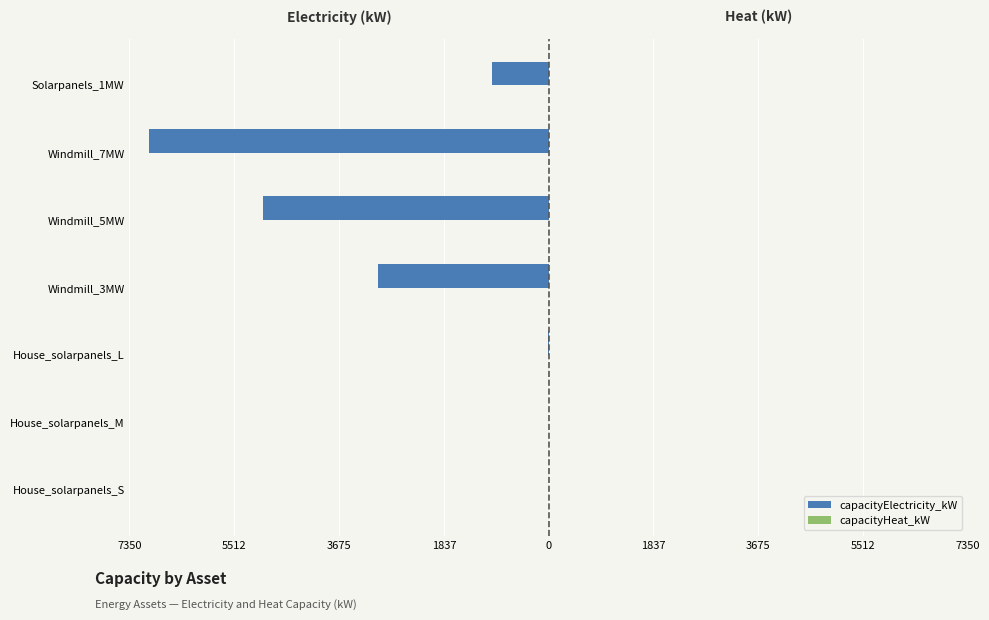

Are the bars horizontal?

Yes